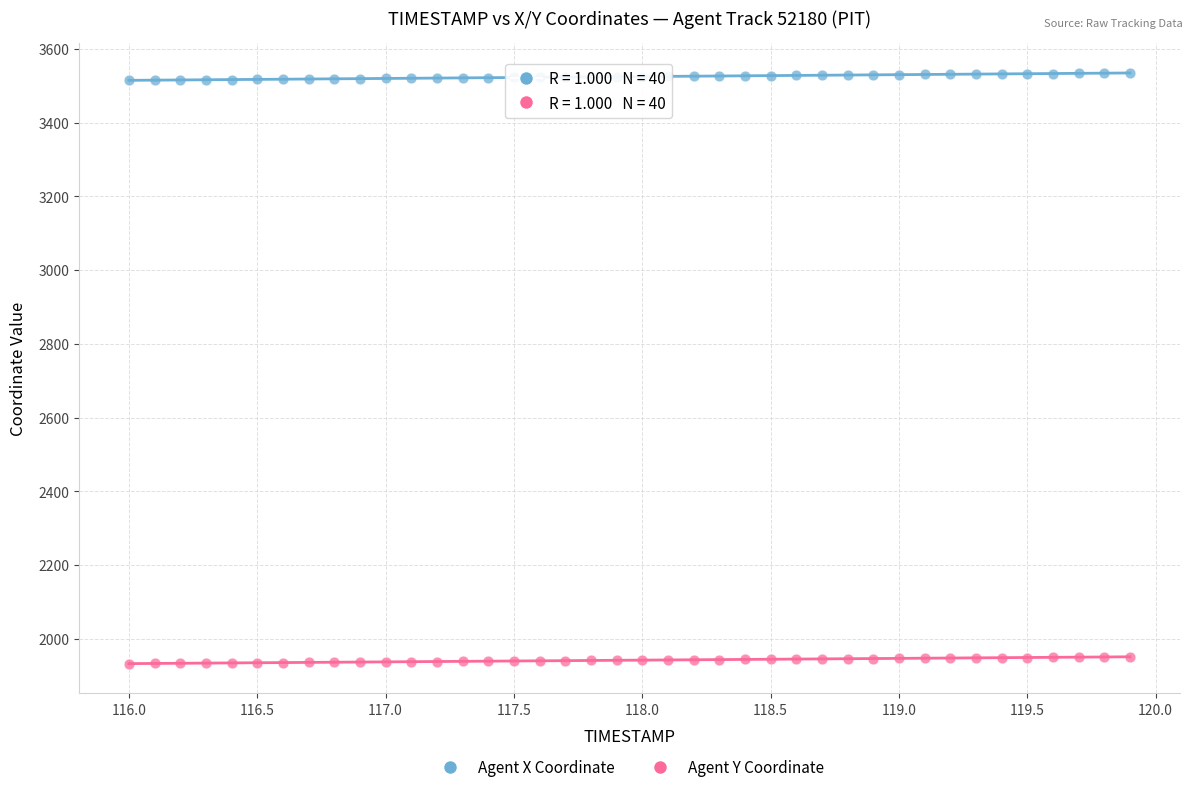

Which series contains the lowest Y value?

Agent Y Coordinate